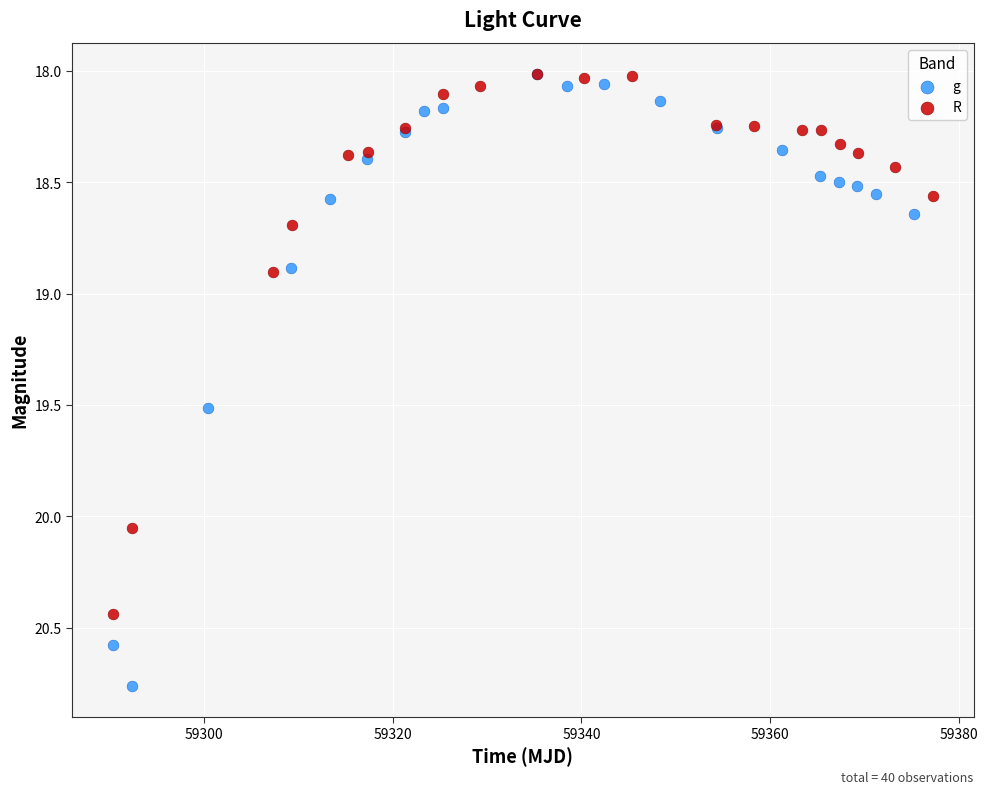

What are all the series names shown in the legend?

g, R